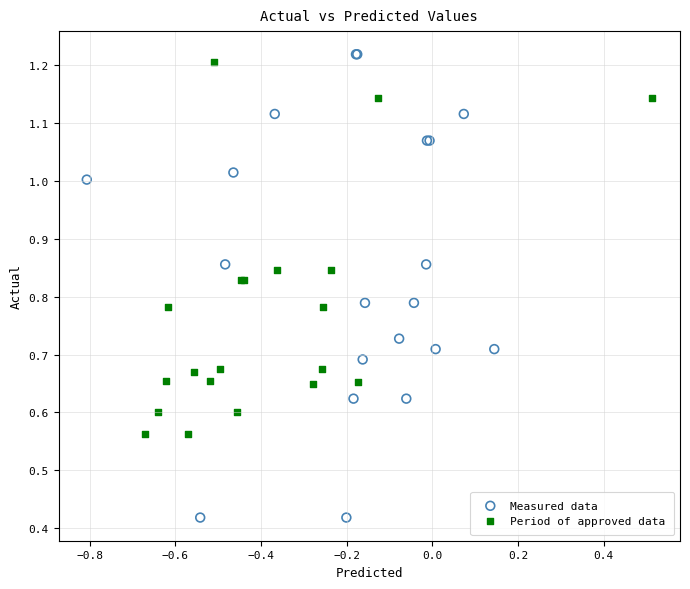

Which series has the widest spread of Y values?

Measured data